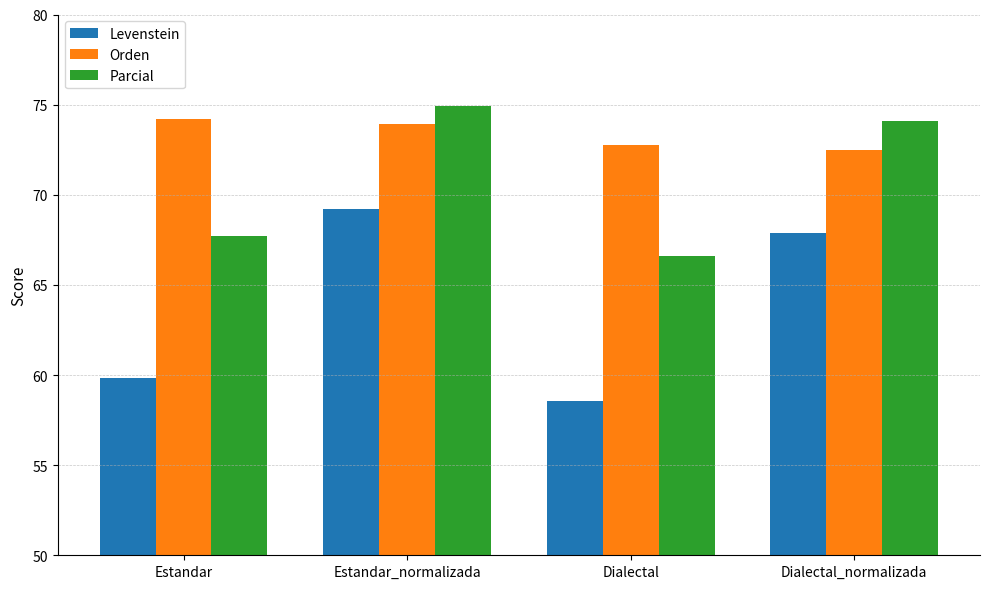

Which series has the largest range (max minus min)?

Levenstein